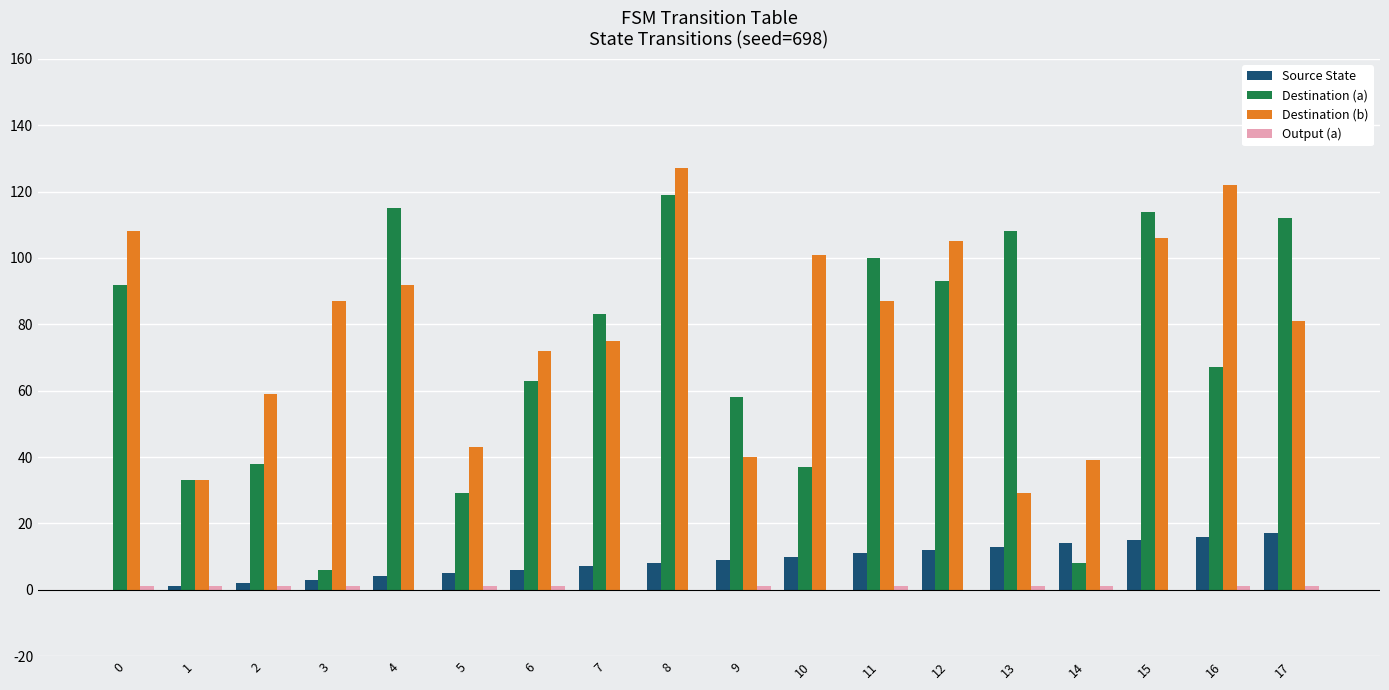

What value does the Destination (b) series have at 1?

33